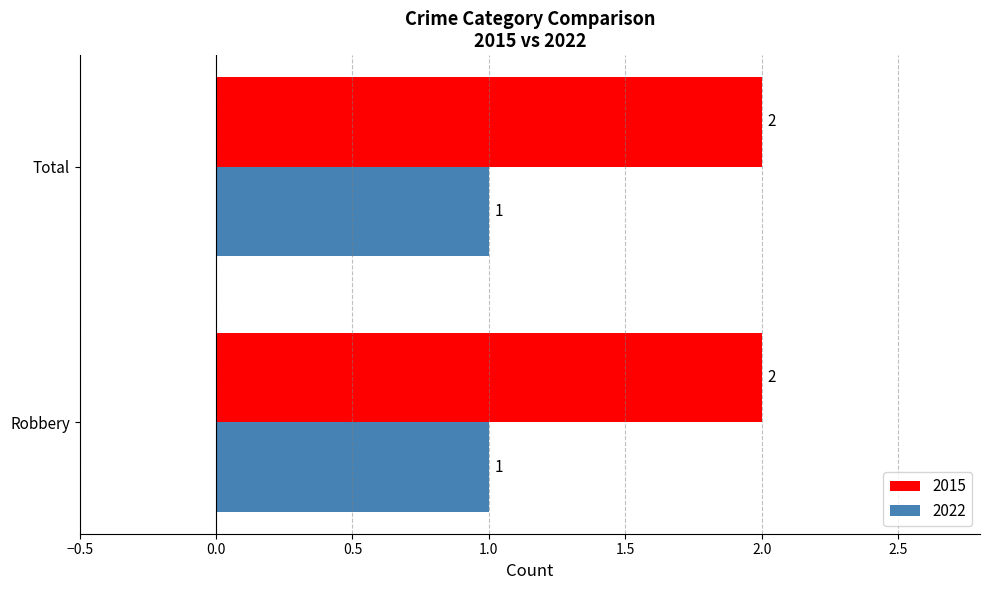

Rank the series by their average value, from lowest to highest.

2022, 2015